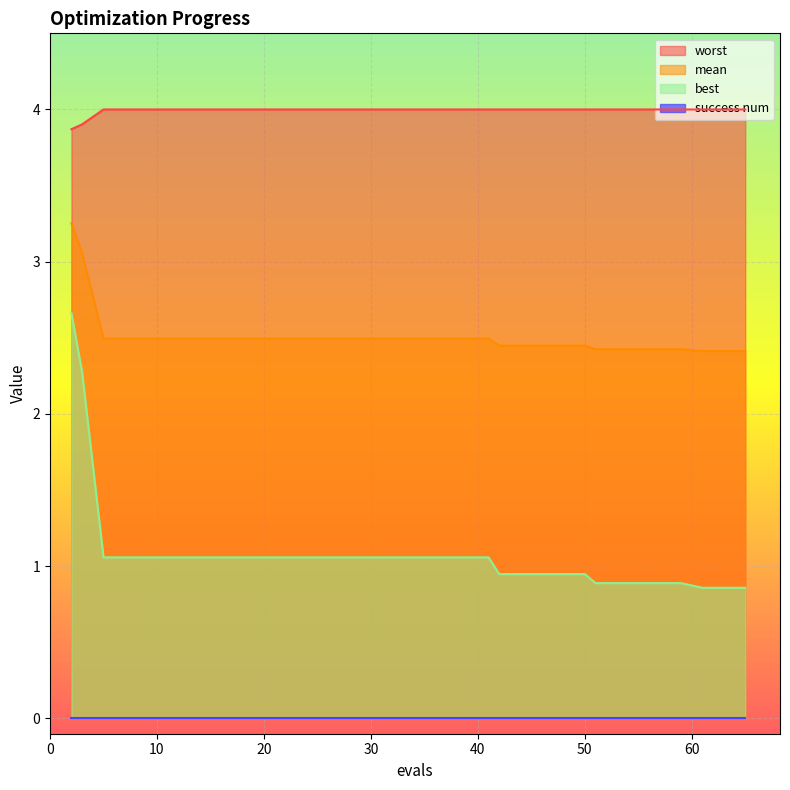

What is the greatest value displayed?

4.0